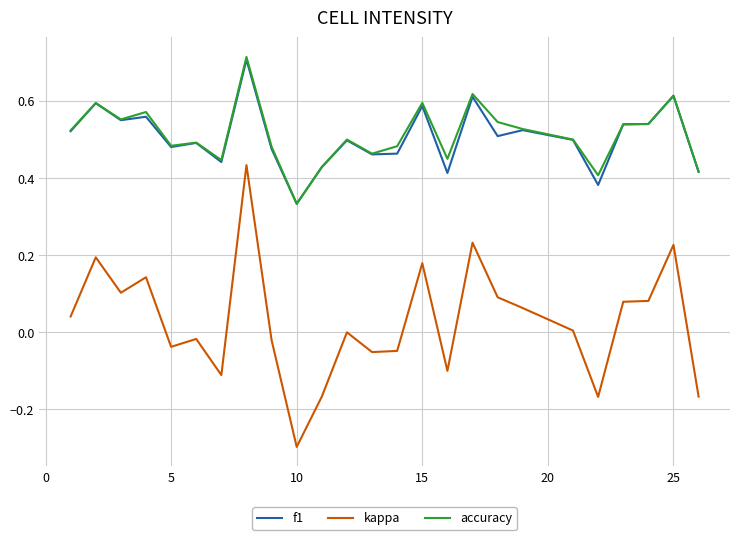

True or false: f1 and kappa cross at least once.

False